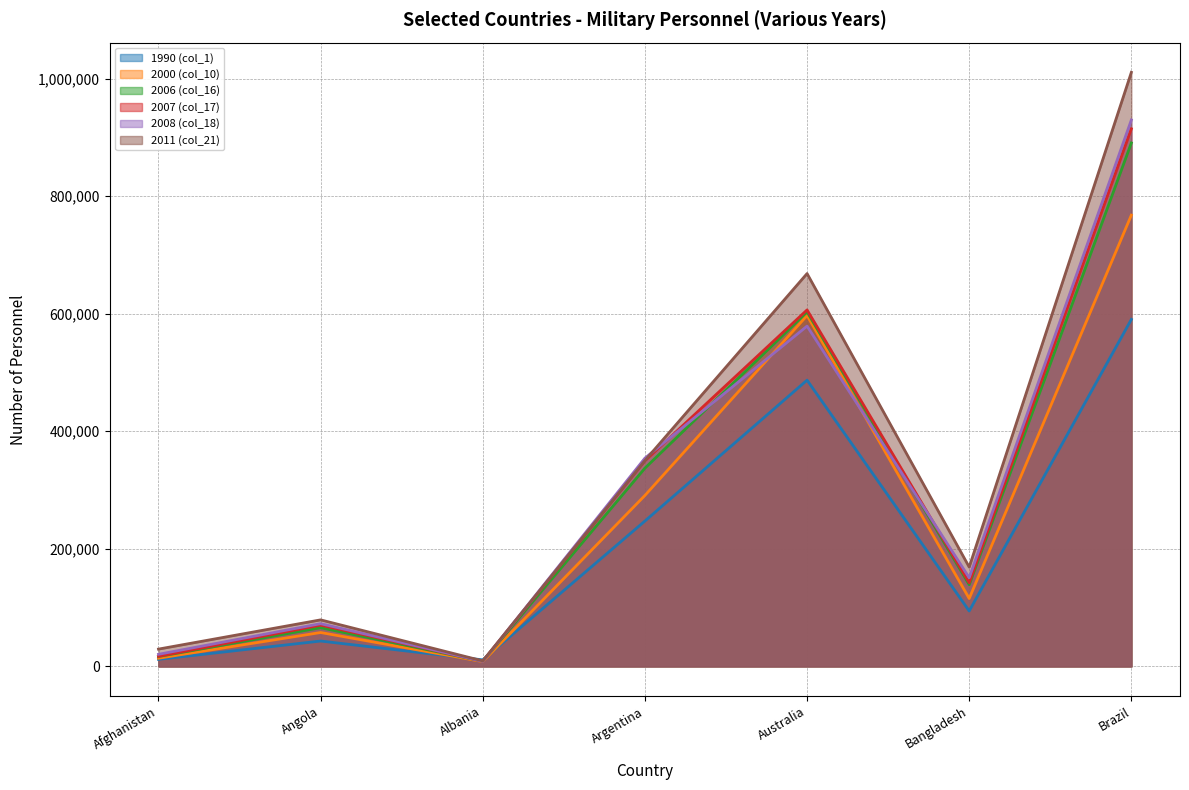

At which category does 2007 (col_17) reach its first local valley?

Albania